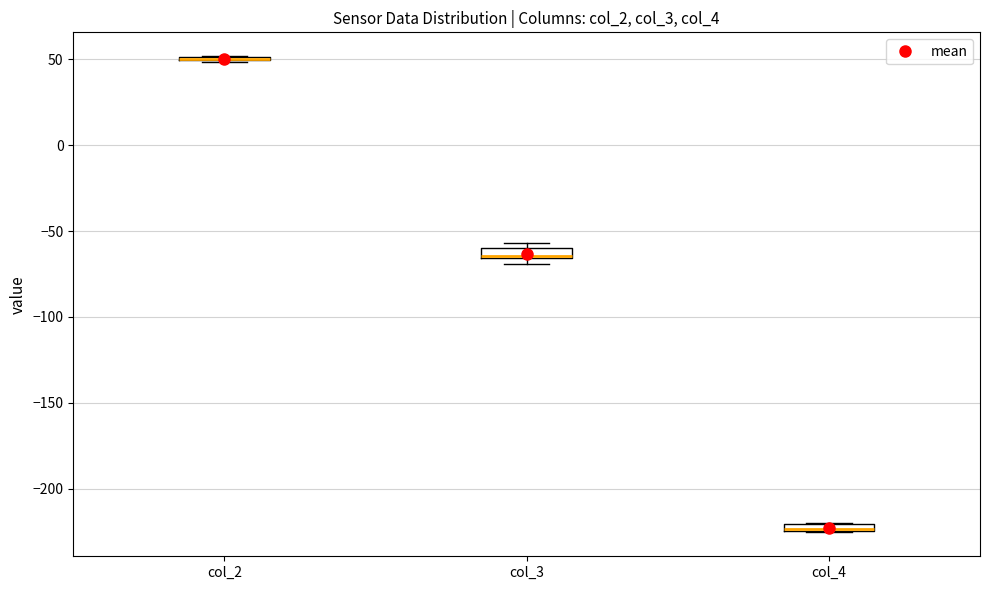

Where is the upper edge of the box for col_4 on the y-axis? The values are not printed on the chart, so give them approximately, as read against the axis.

-220